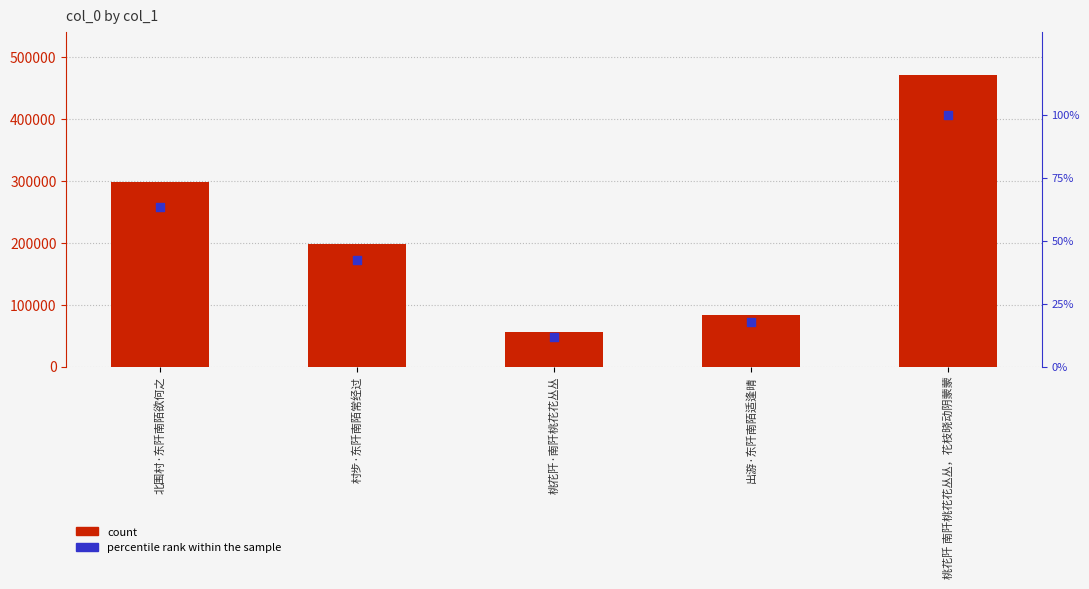

Which series reaches the maximum Y coordinate?

count